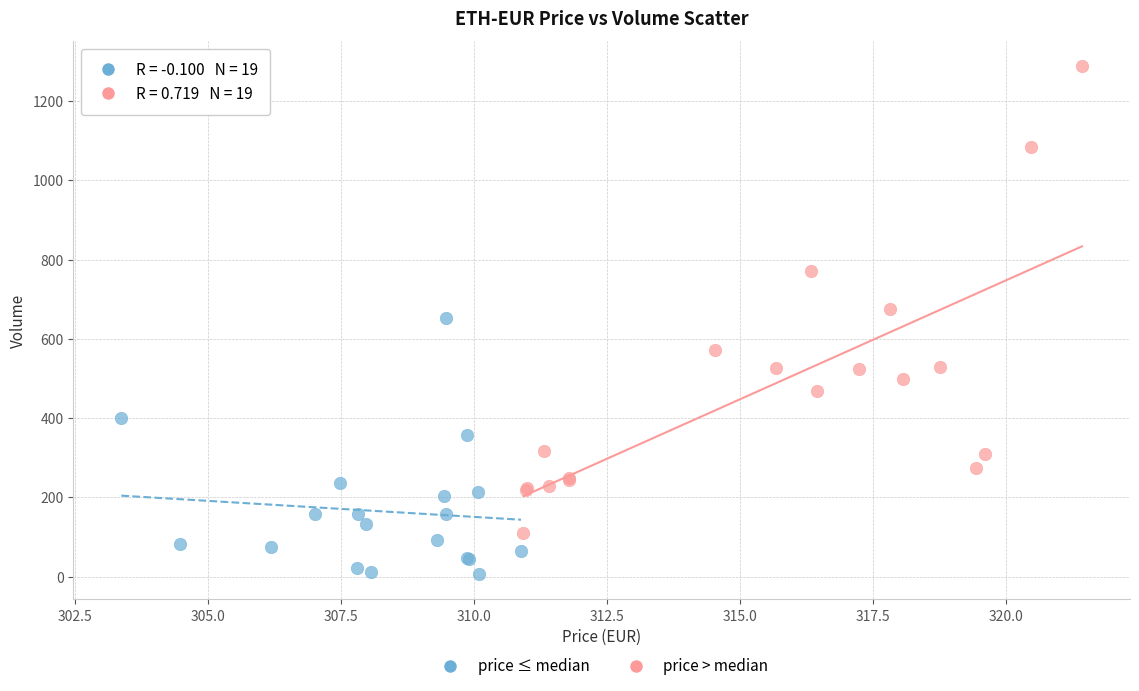

Which series contains the lowest Y value?

price ≤ median